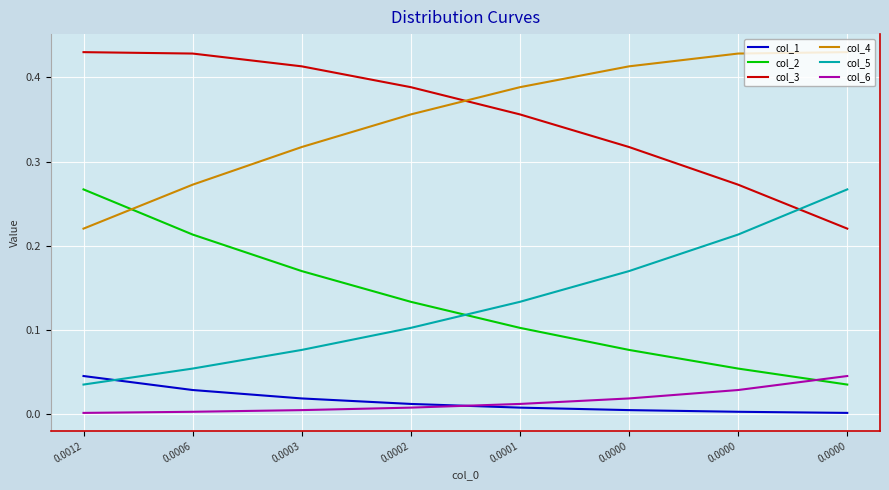

Which series has the largest range (max minus min)?

col_2